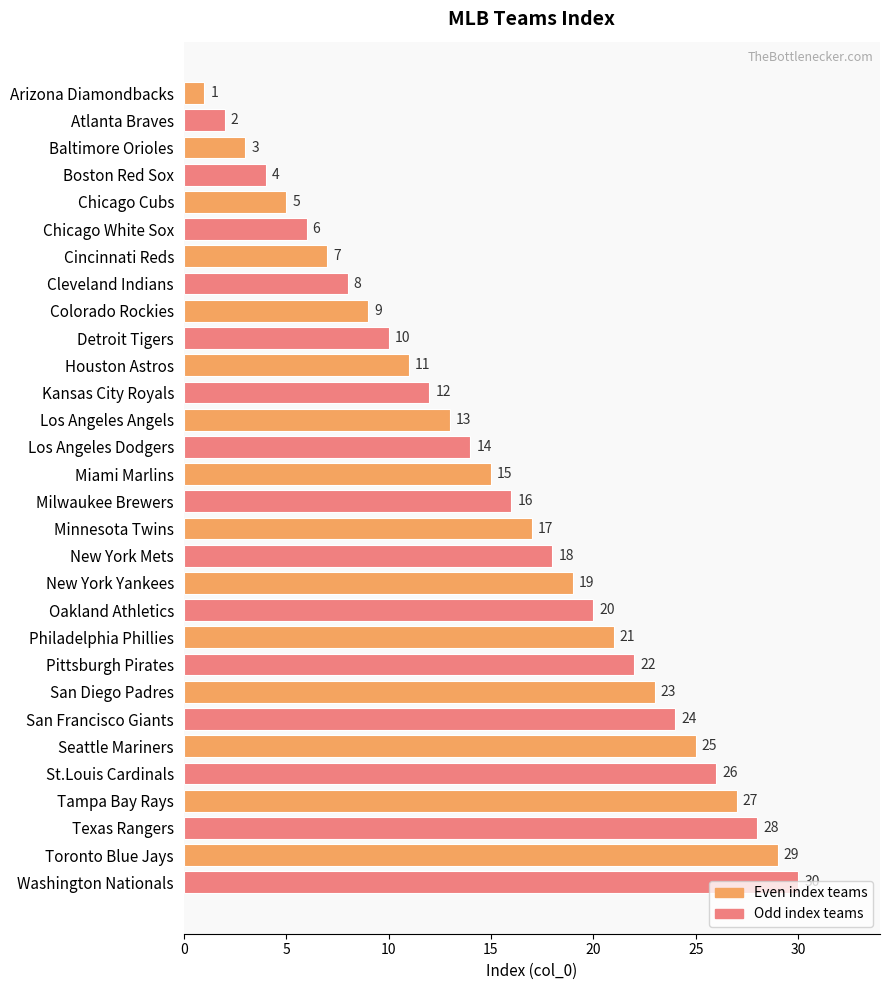

Is it true that the value at Cleveland Indians is 8?

True